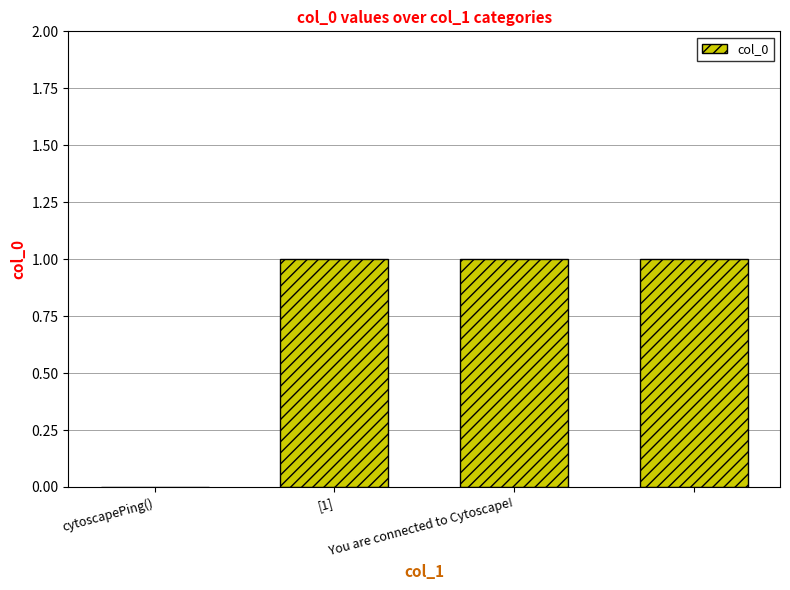

What is the sum of all values?

3